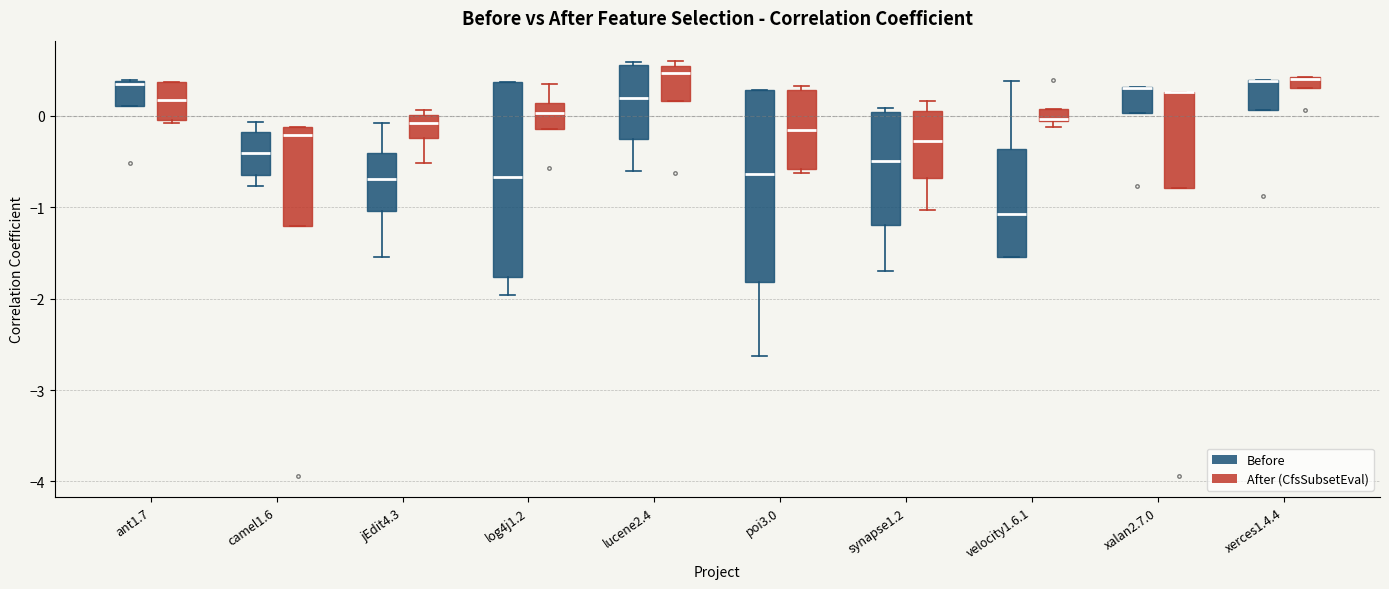

Where is the lower edge of the box for poi3.0 (After (CfsSubsetEval)) on the y-axis? The values are not printed on the chart, so give them approximately, as read against the axis.

-0.6